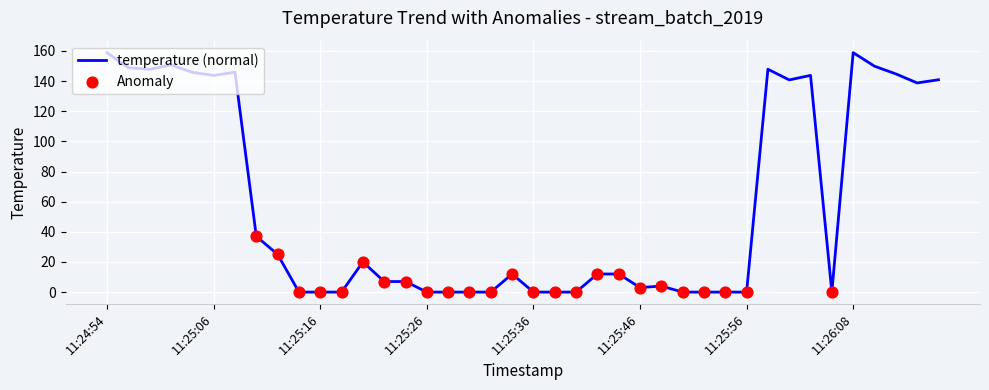

What is the difference between the maximum and minimum values?

158.9